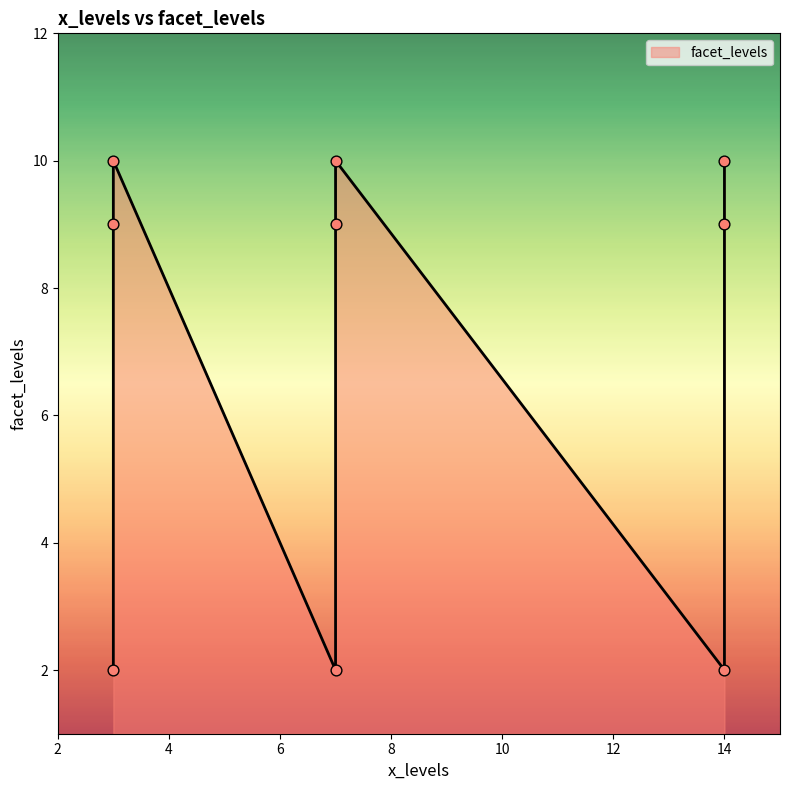

What is the change in value from 7 to 7?

-7